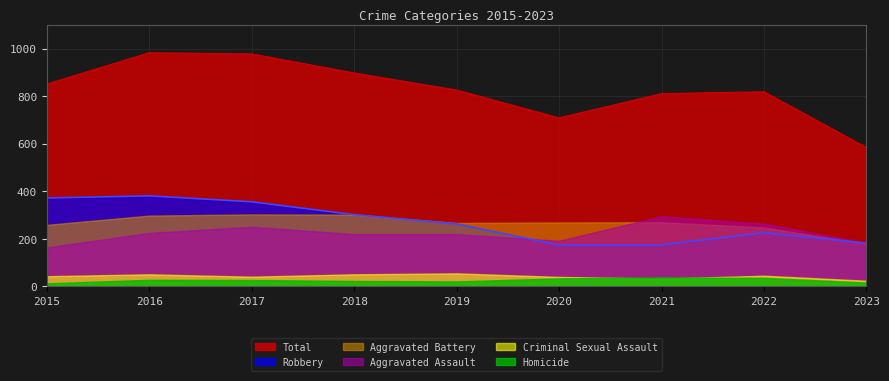

At which category is the sum across all series the highest?

2016